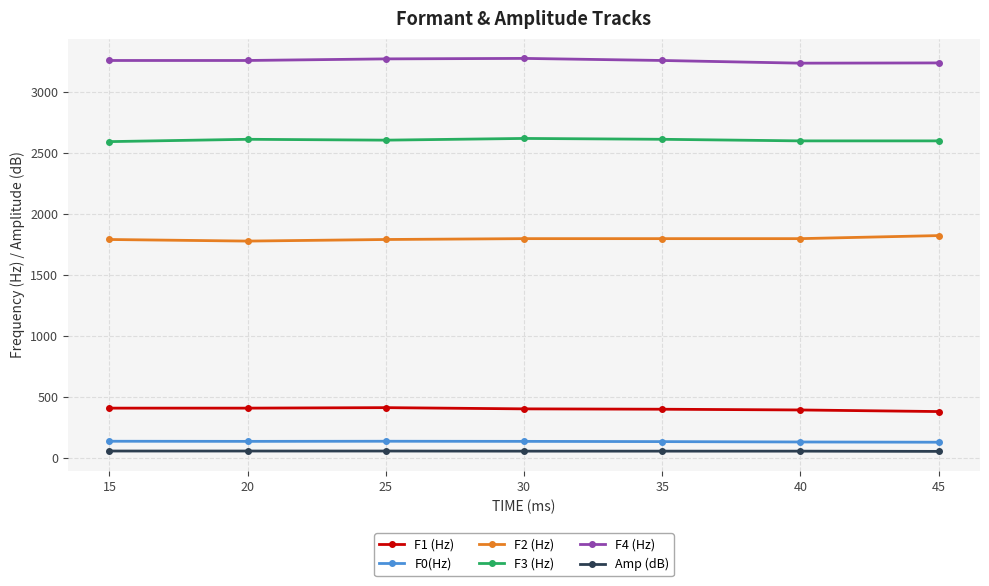

Count the number of data series in this chart.

6